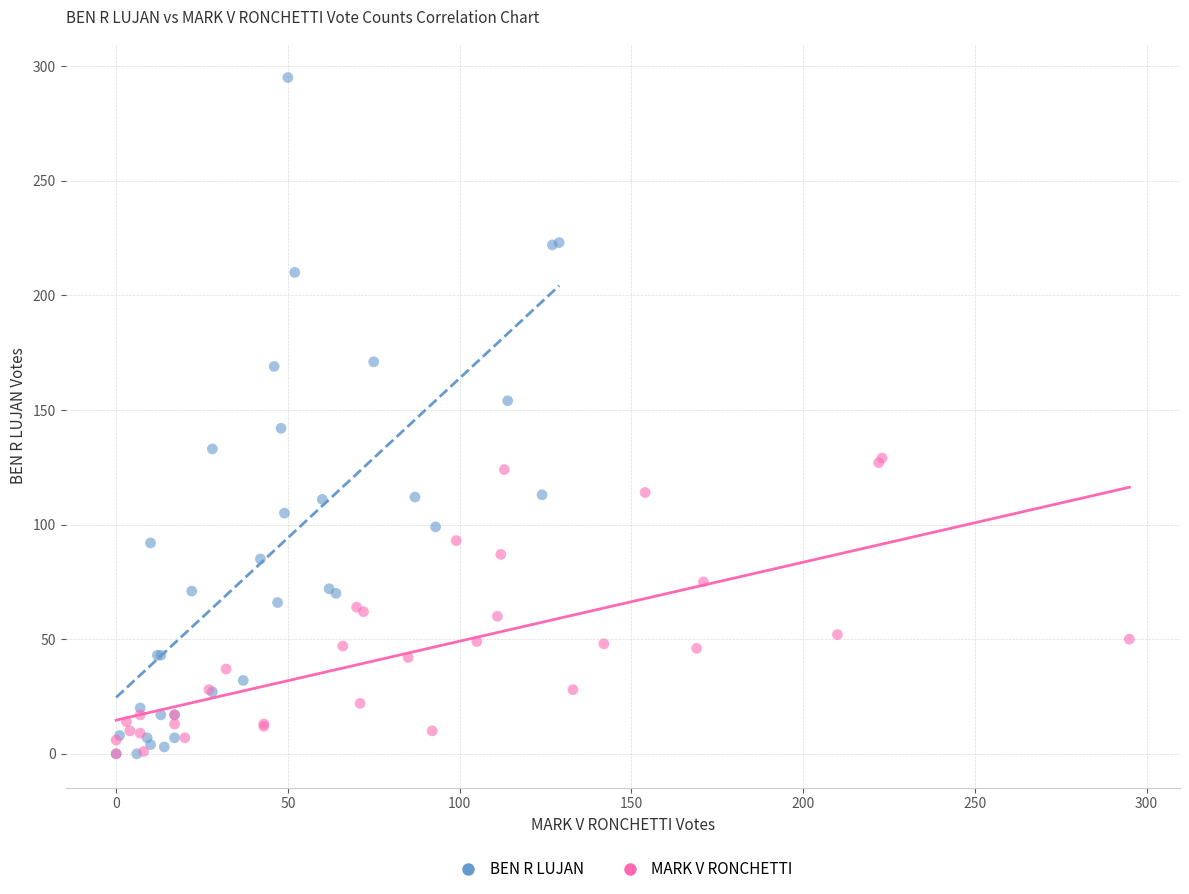

Which series has the widest spread of Y values?

BEN R LUJAN